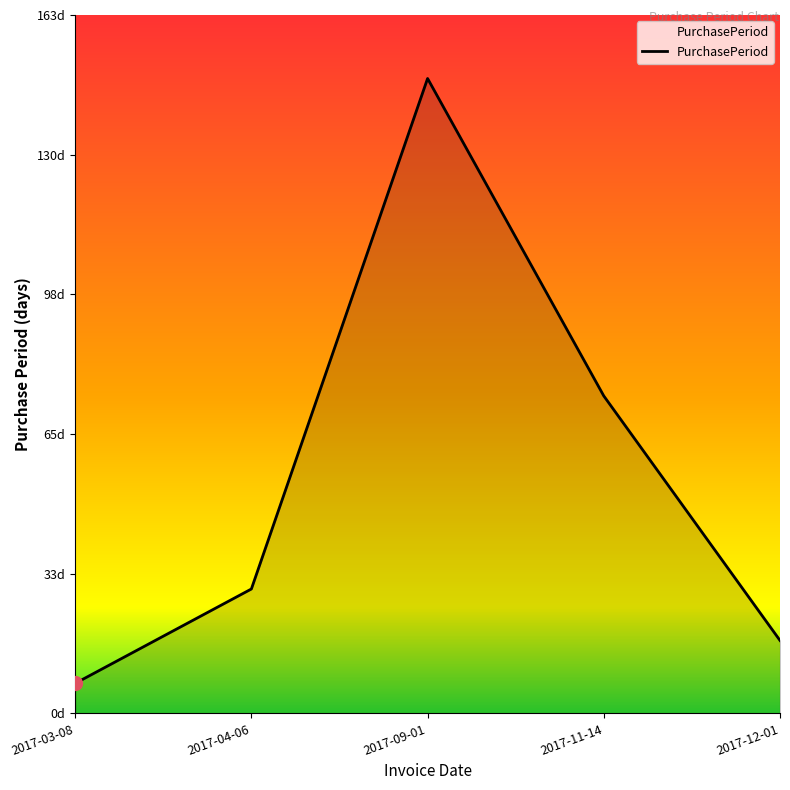

Reading left to right, list all the values displayed in this chart.

7	29	148	74	17